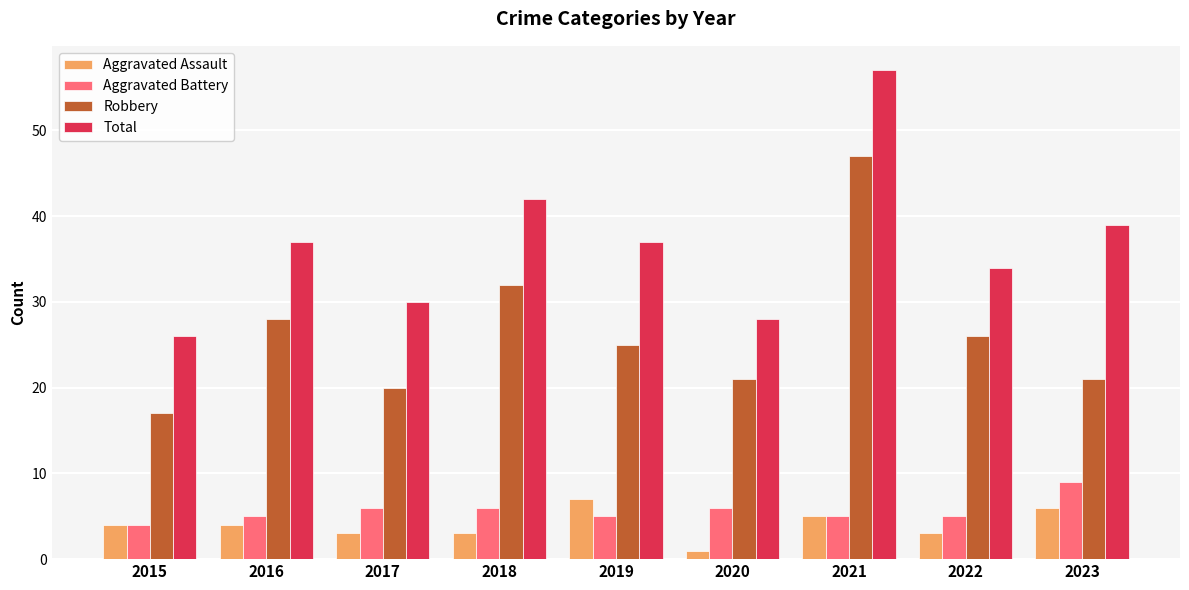

Which series has the largest range (max minus min)?

Total